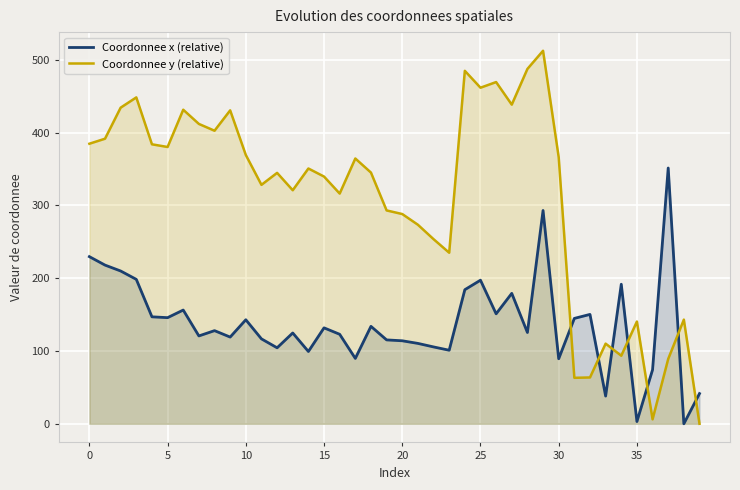

At which category is the sum across all series the highest?

29